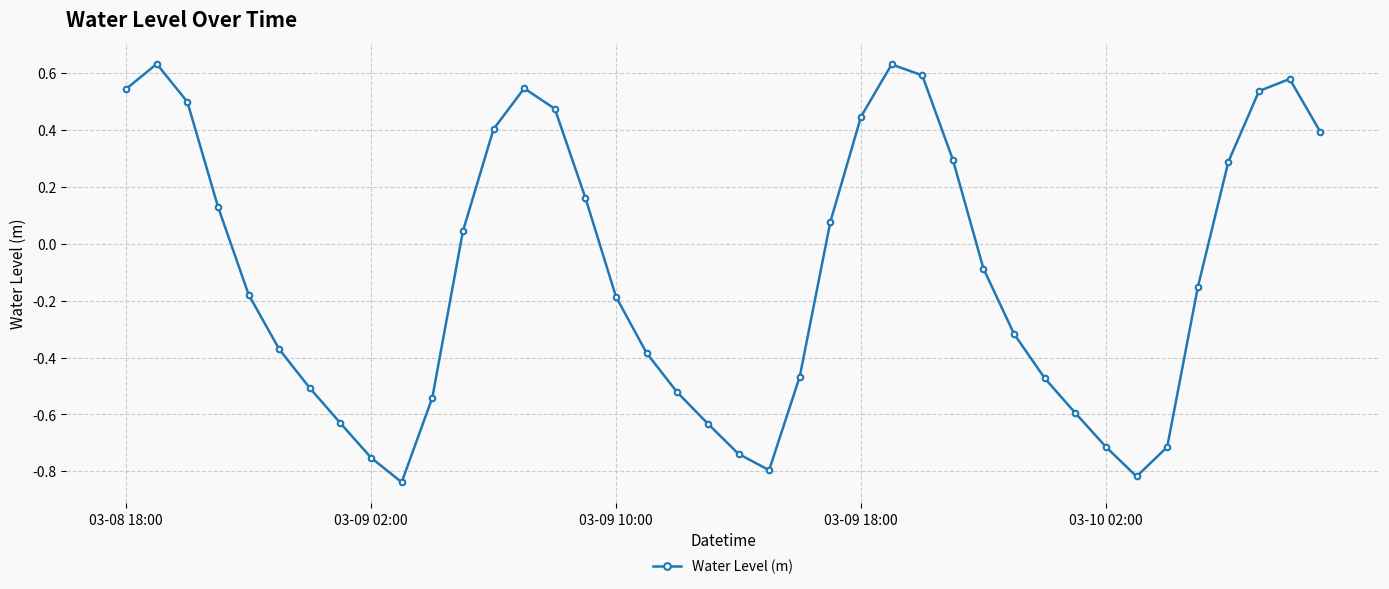

What is the difference between the maximum and minimum values?

1.5